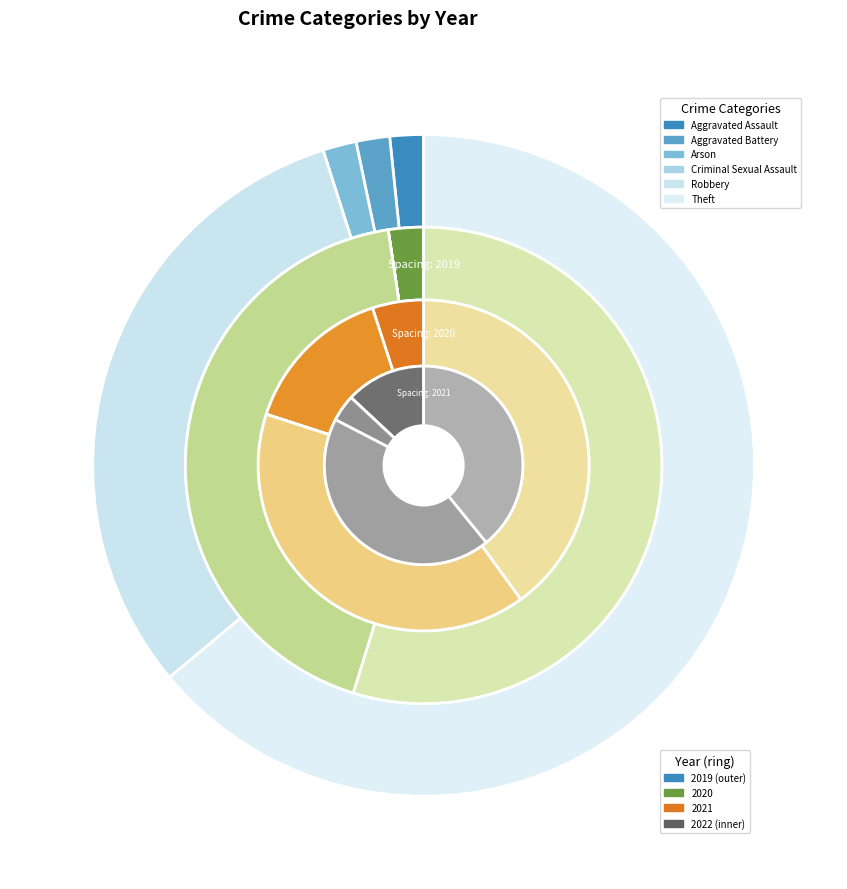

Is there any slice that represents more than half of the pie?

Yes